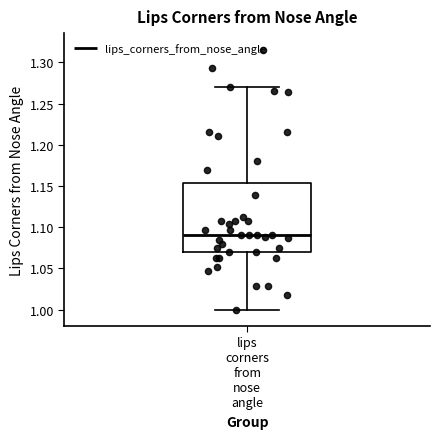

Where does the median line of the box for lips corners from nose angle sit on the y-axis? The values are not printed on the chart, so give them approximately, as read against the axis.

1.090